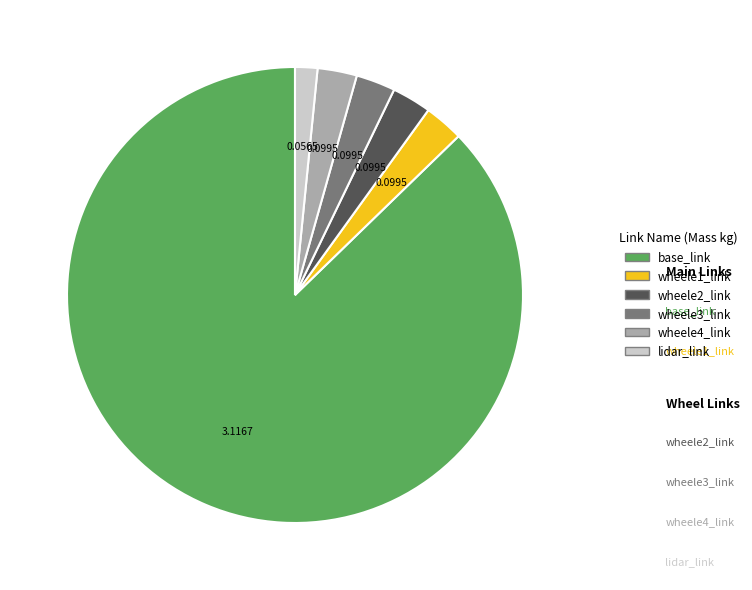

Is the sum of base_link and wheele4_link greater than half?

Yes